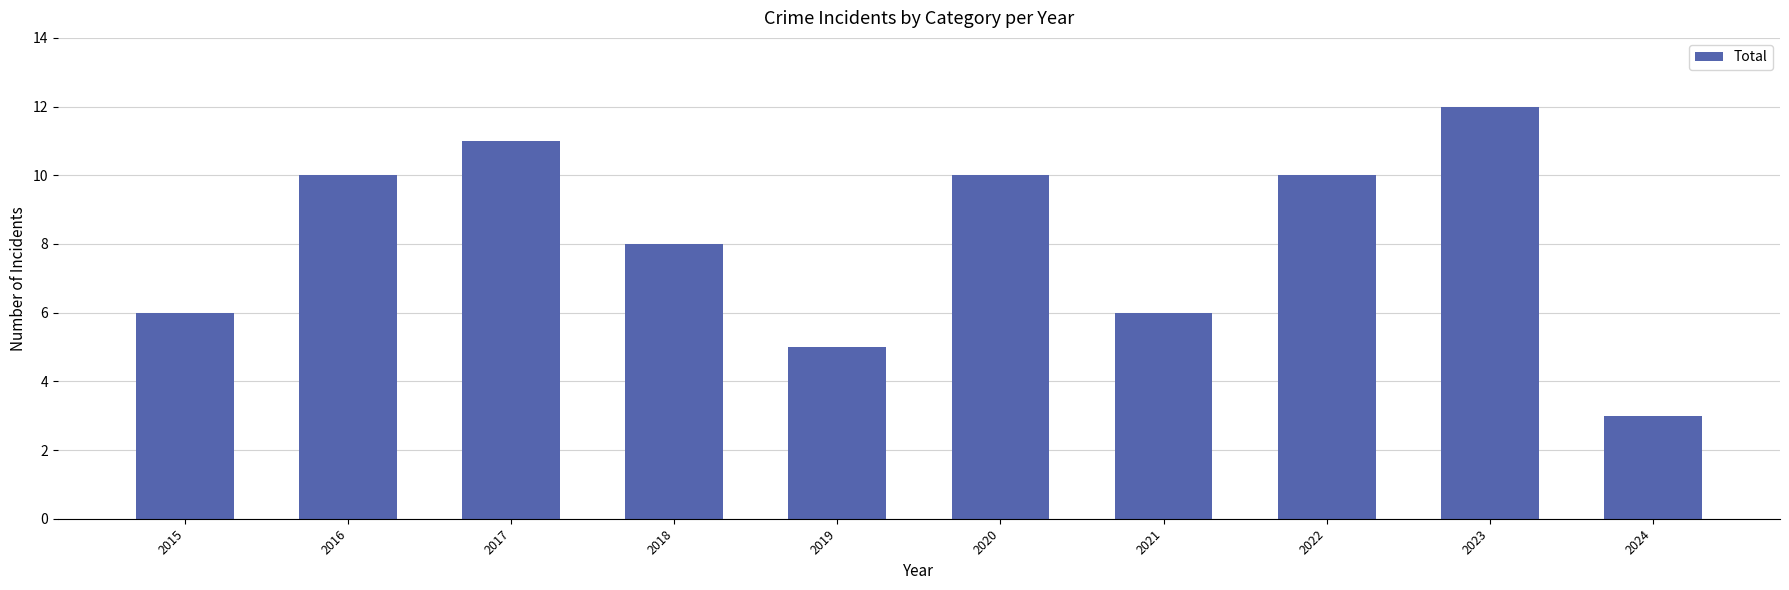

How many series are shown in this chart?

1